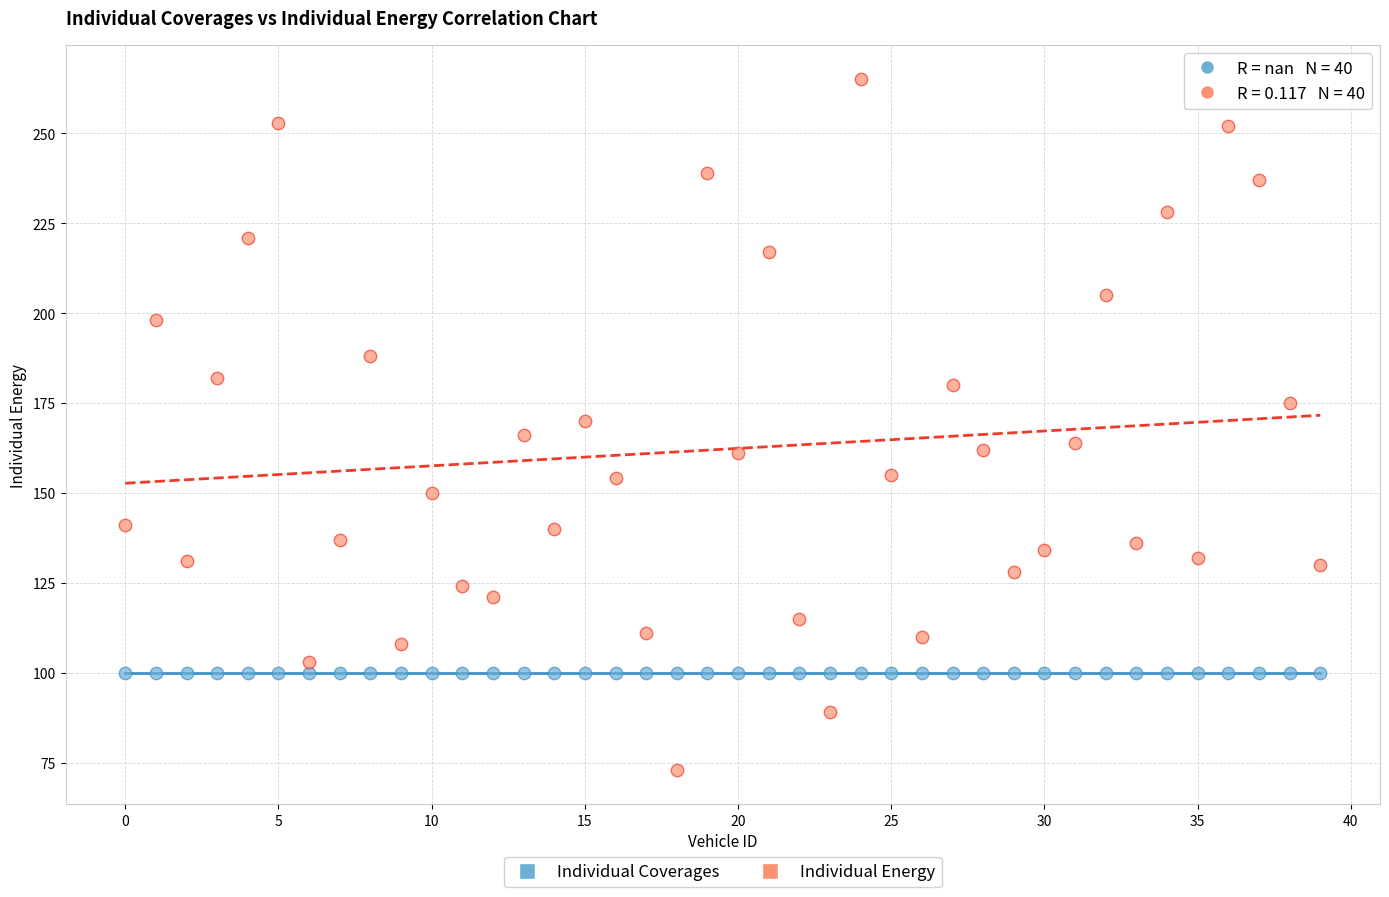

Which series contains the highest Y value?

Individual Energy